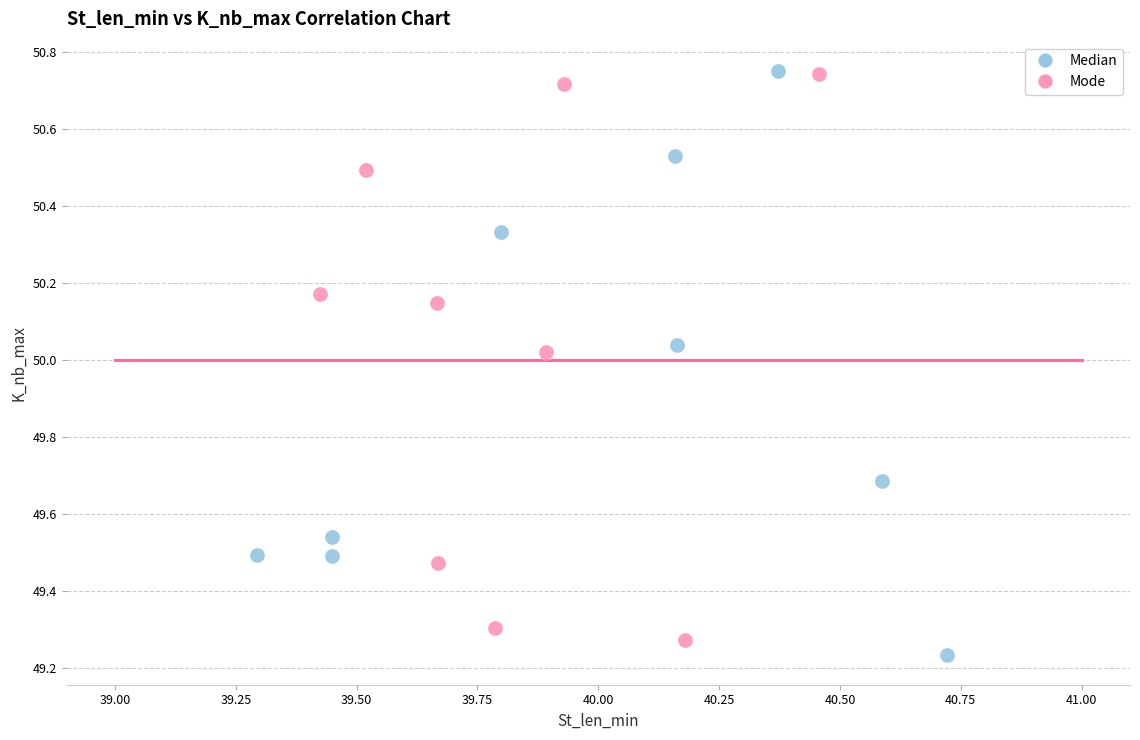

Which series has the largest Y range (max minus min)?

Median